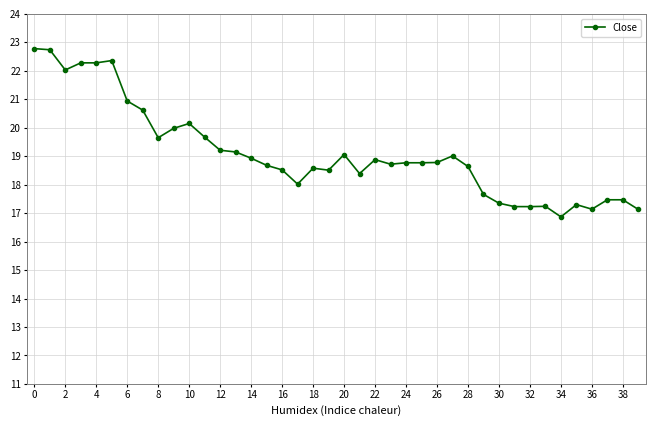

What is the smallest value displayed?

16.9